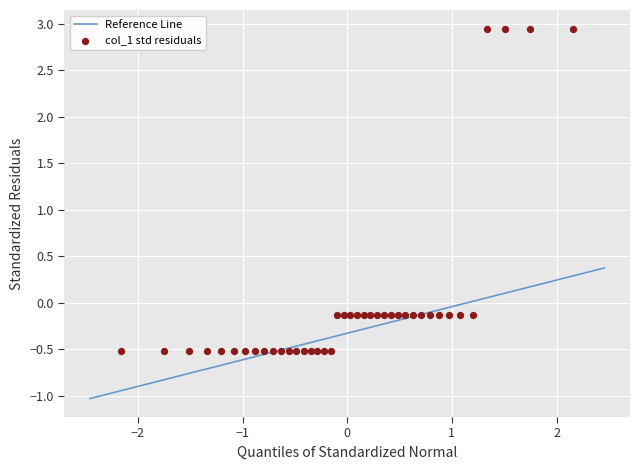

What is the range of X values (max minus min)?

4.3